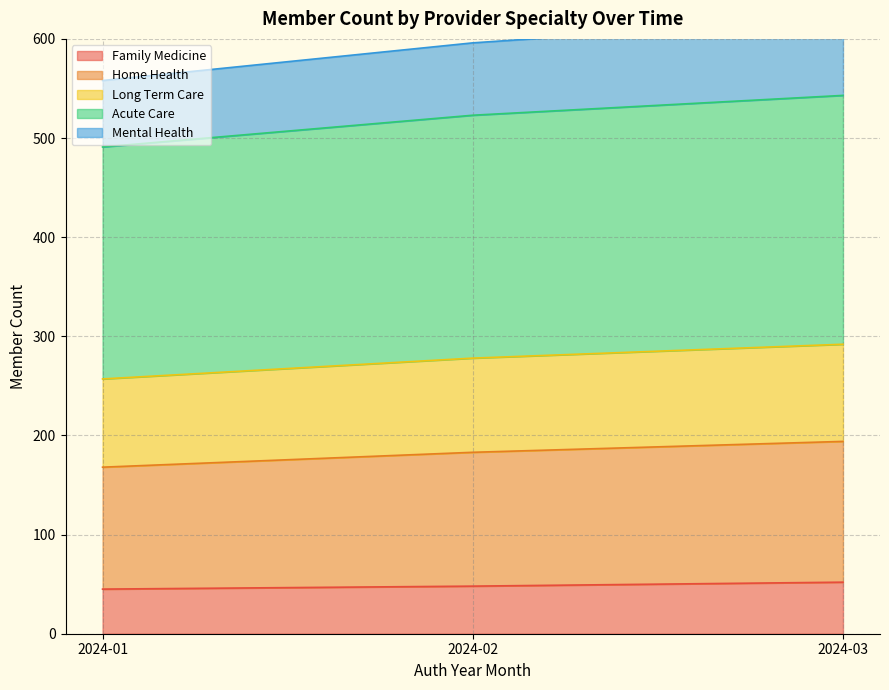

Is the value of Mental Health at 2024-02 greater than the value of Home Health at 2024-02?

No